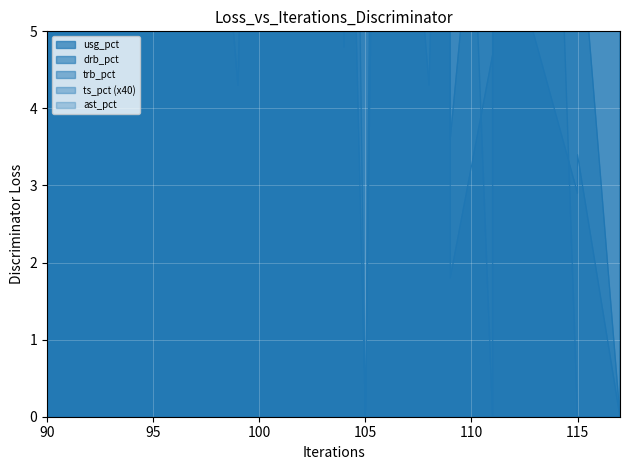

True or false: ast_pct and usg_pct cross at least once.

True